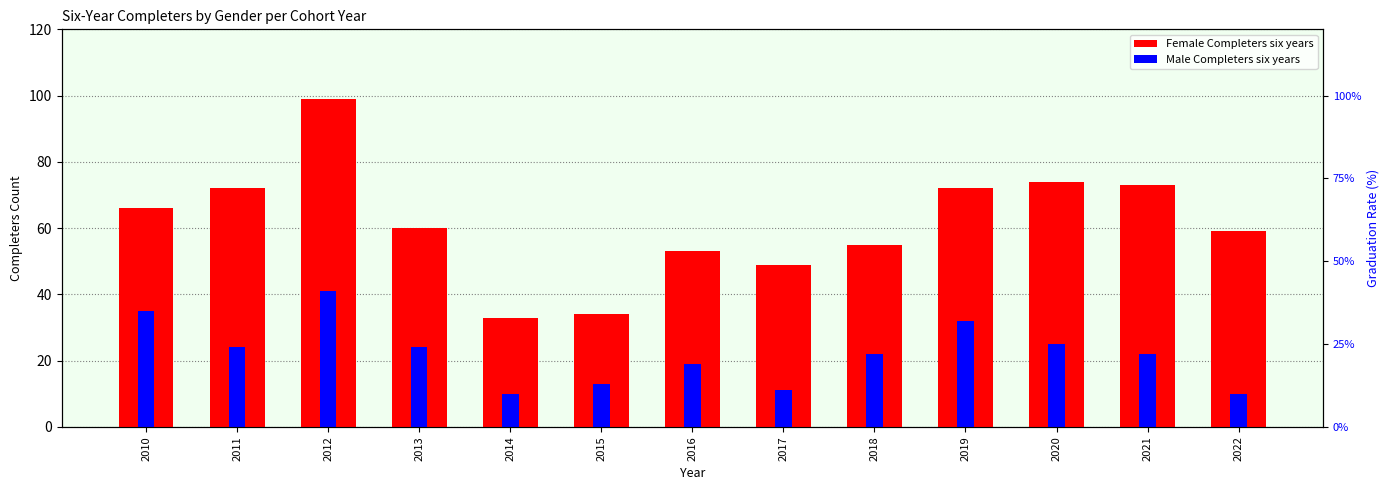

What is the sum of all Male Completers six years values?

288